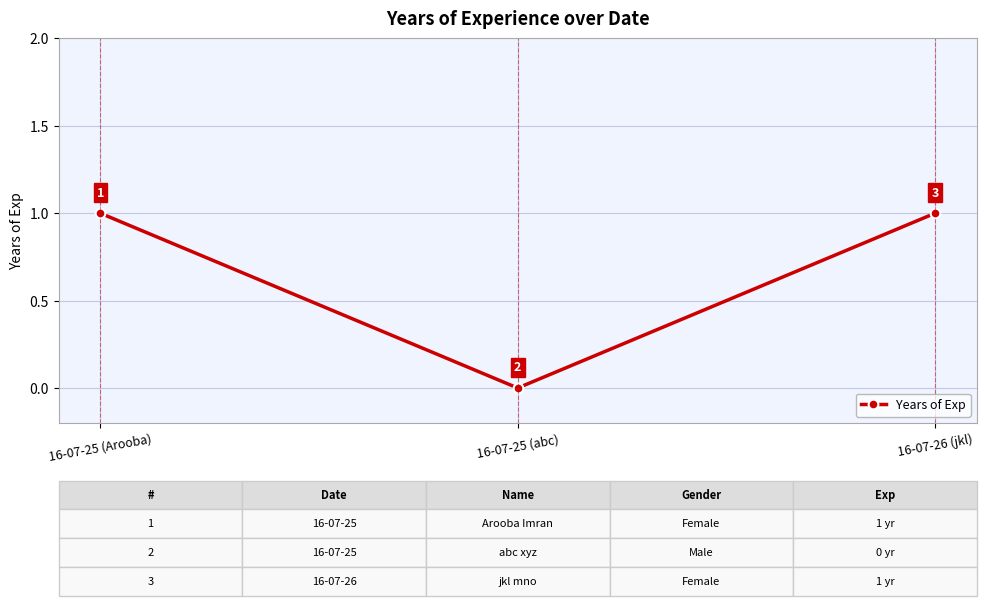

What is the label of the 1st point from the right?

16-07-26 (jkl)